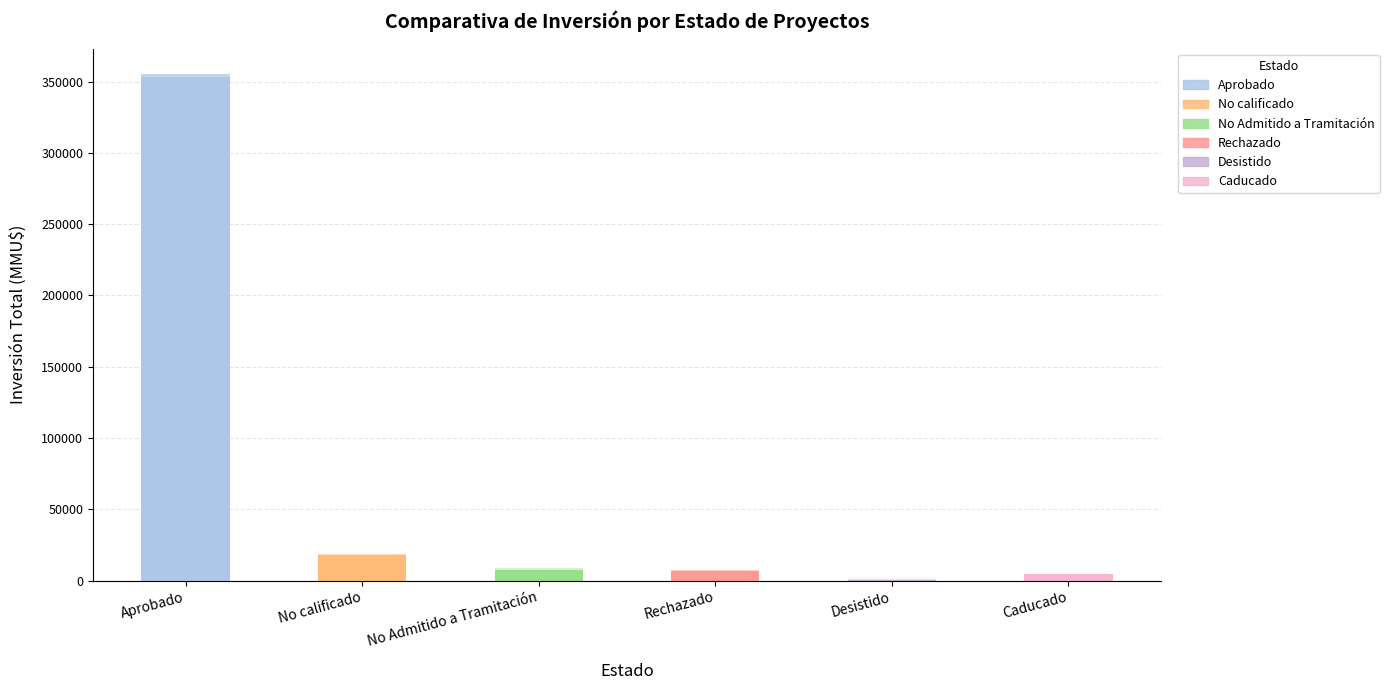

The value at Aprobado is 122533. True or false?

False